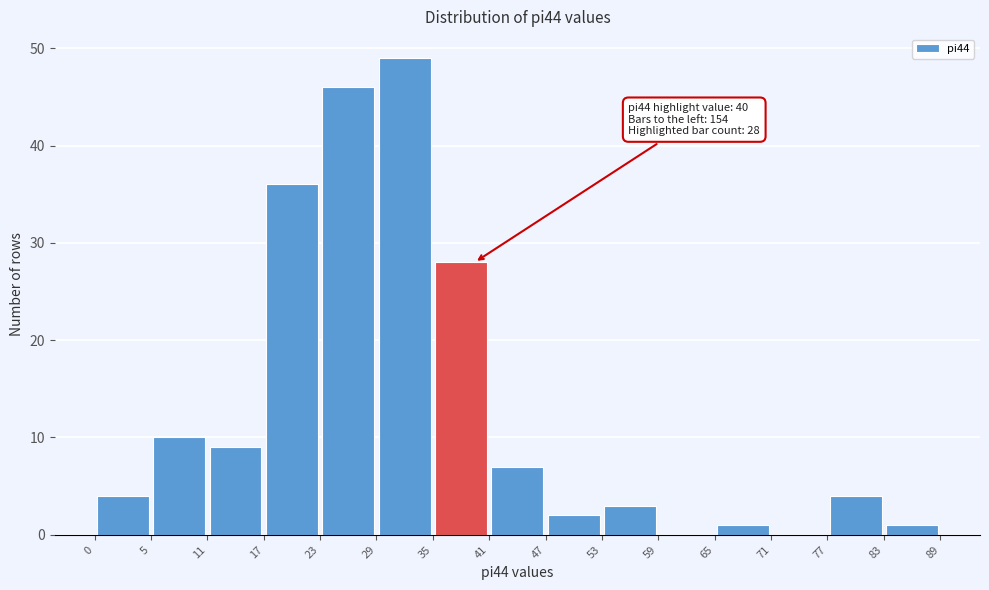

Which range on the x-axis has the tallest bar?

29 to 35